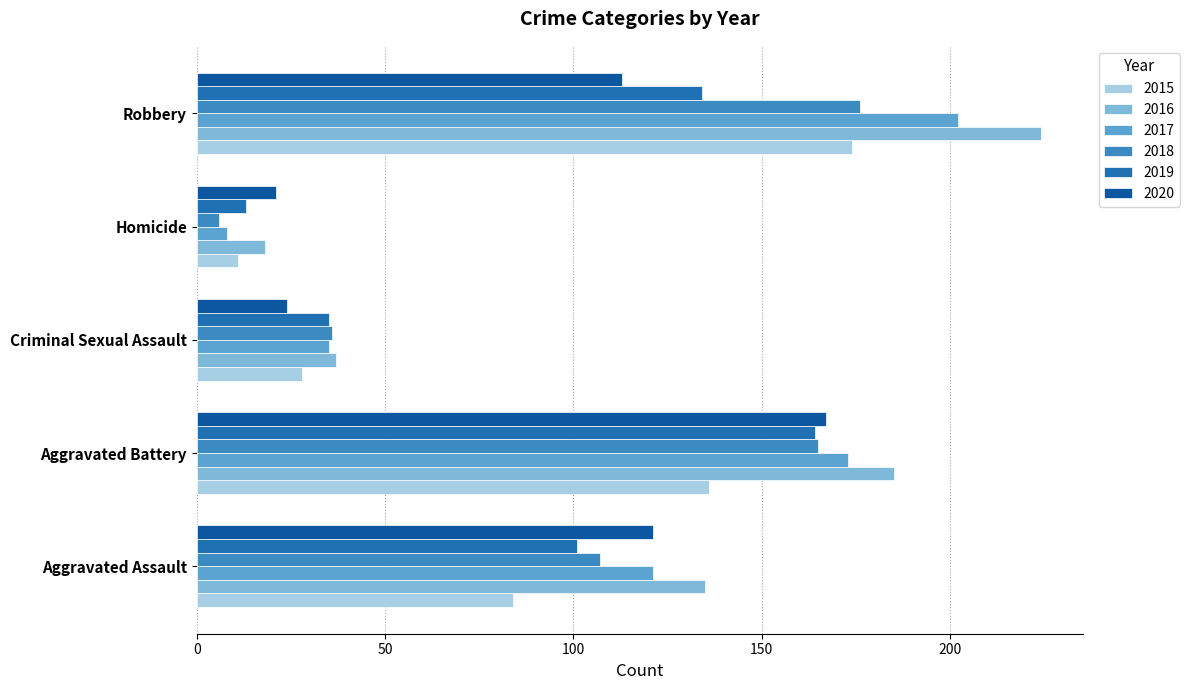

How many distinct data groups are displayed?

6